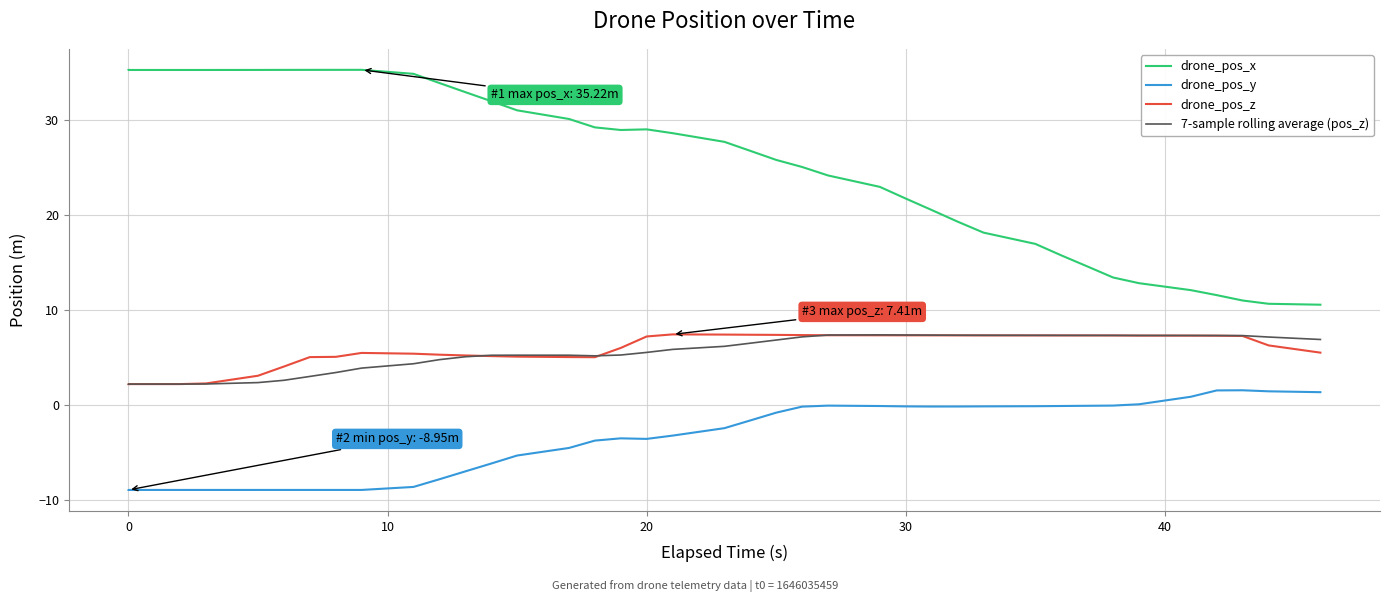

What are all the series names shown in the legend?

drone_pos_x, drone_pos_y, drone_pos_z, 7-sample rolling average (pos_z)